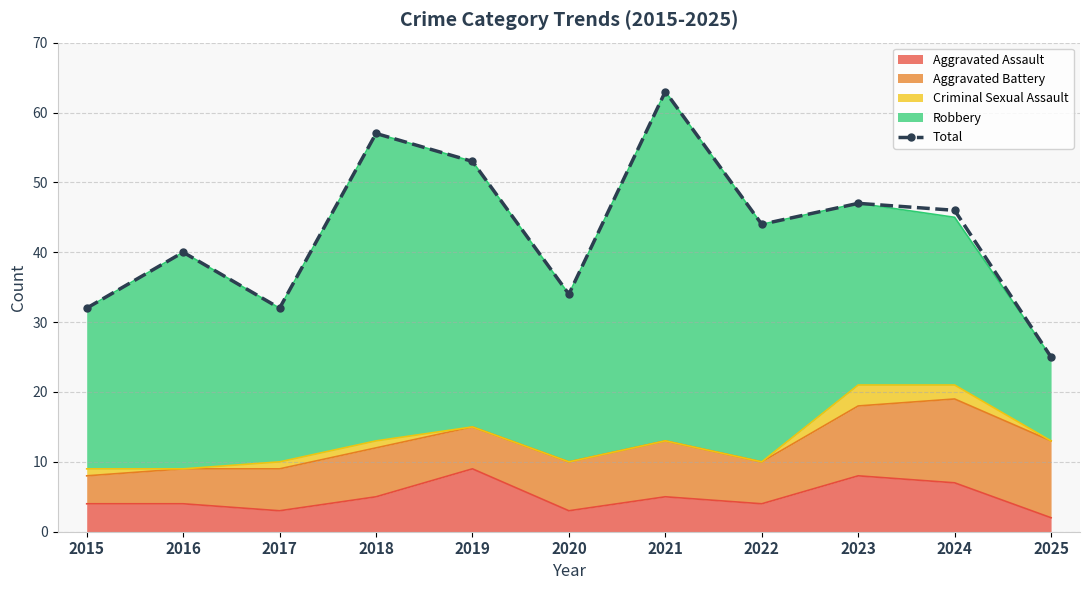

What is the average value?

43